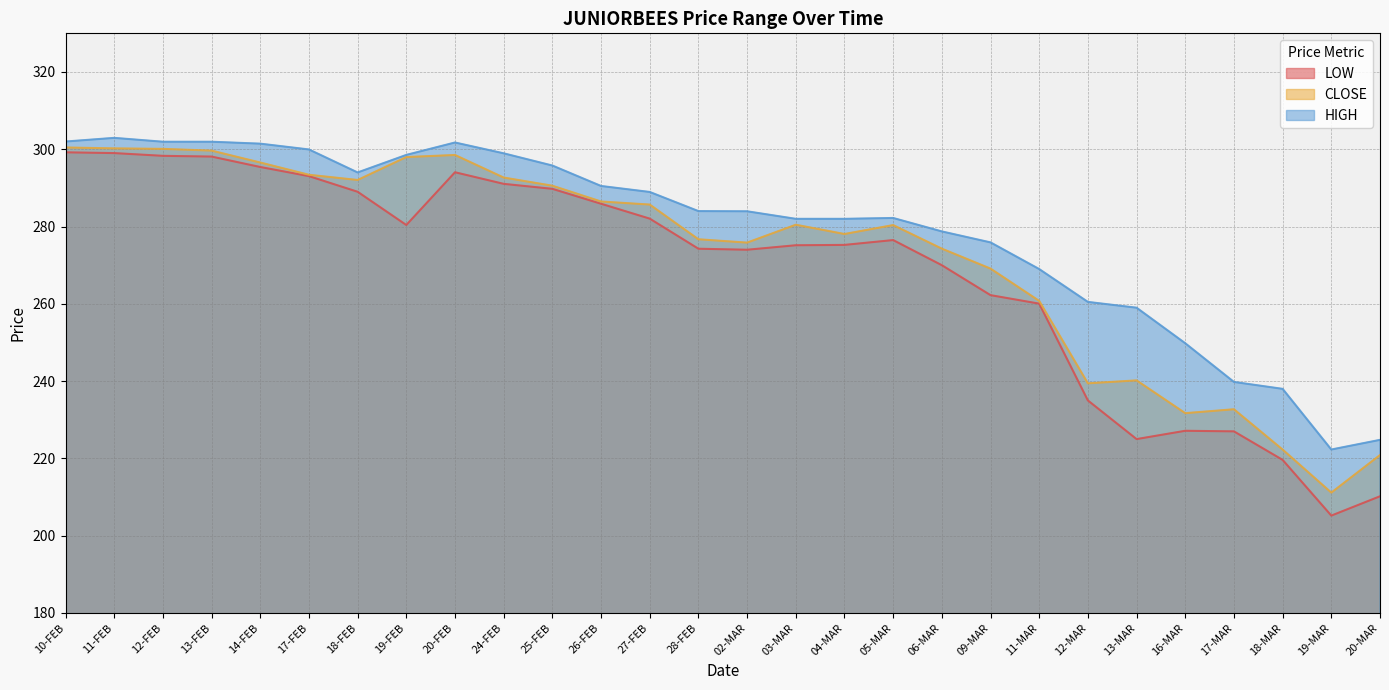

List the series in order of their overall mean, highest first.

HIGH, CLOSE, LOW